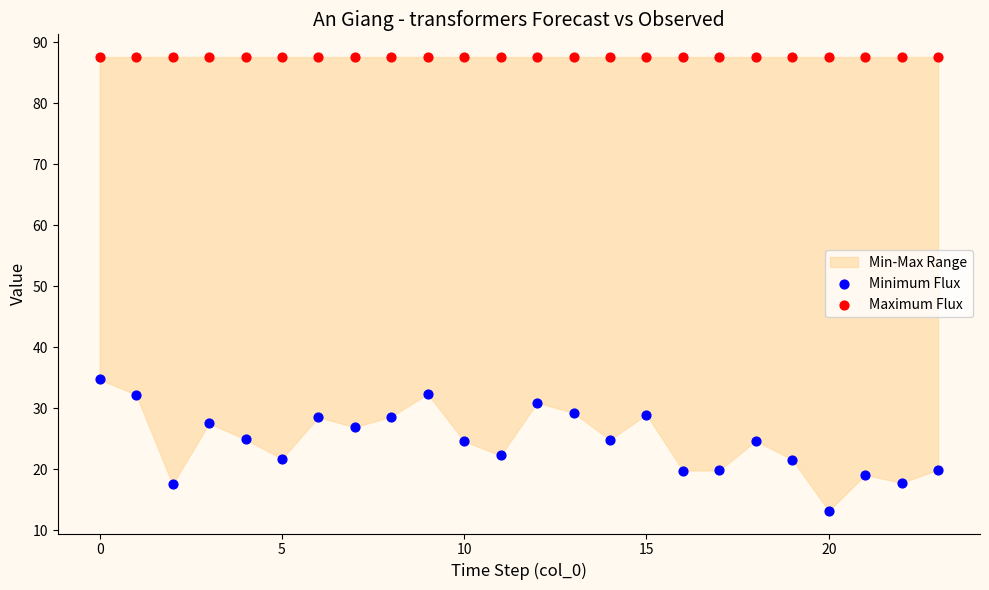

Which series reaches the maximum Y coordinate?

Maximum Flux